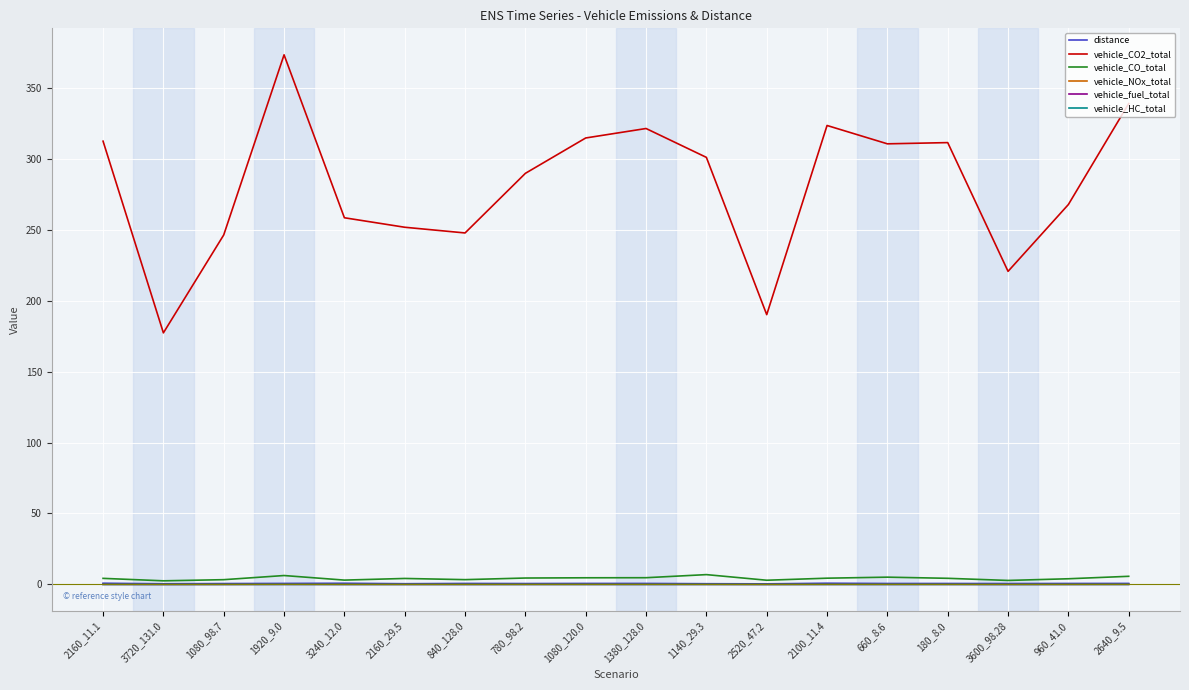

True or false: vehicle_NOx_total has a value of 0.1 at 2640_9.5.

True